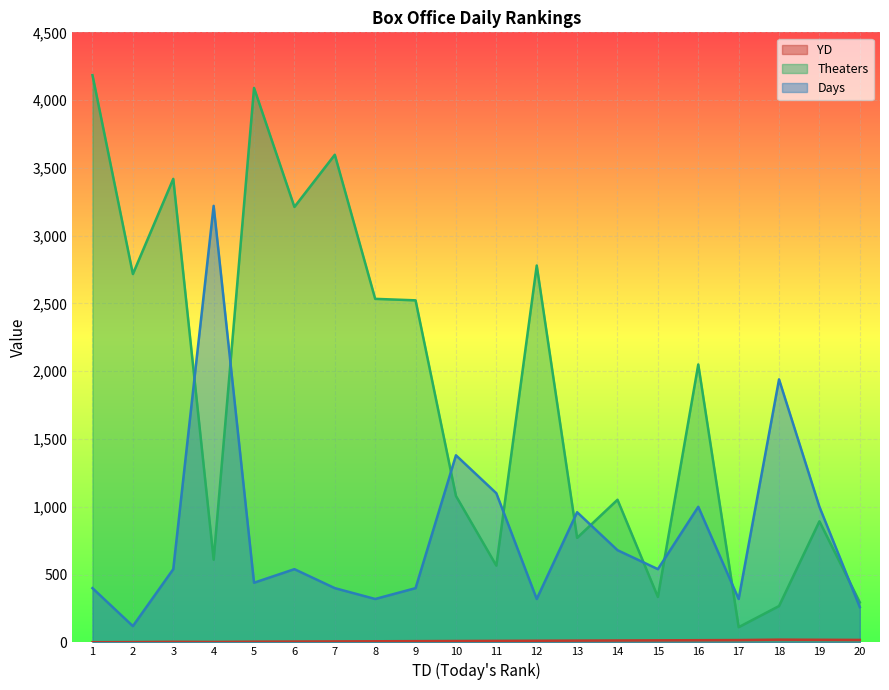

Reading left to right, transcribe all the data shown in this chart.

YD: 1	2	4	3	5	6	7	8	9	10	11	12	13	14	15	16	17	20	19	18
Theaters: 4184	2717	3419	610	4090	3212	3597	2534	2523	1080	566	2780	771	1052	335	2050	112	268	893	295
Days: 400	120	540	3220	440	540	400	320	400	1380	1100	320	960	680	540	1000	320	1940	1000	260